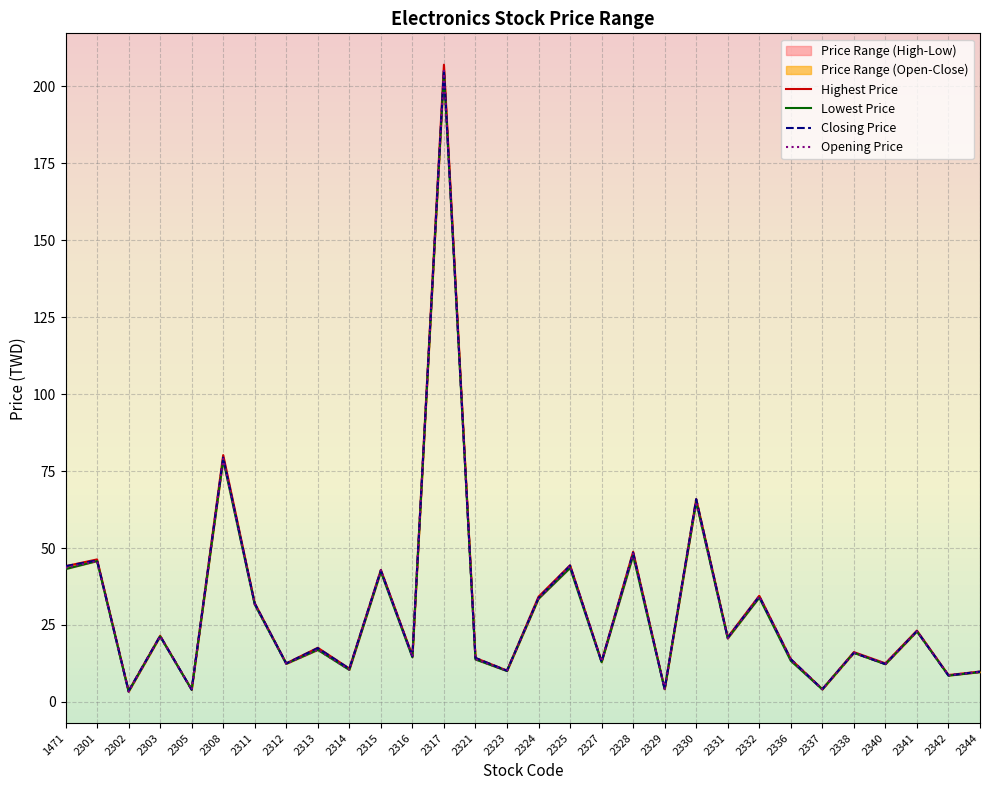

Where does the Lowest Price series first go above 16?

1471